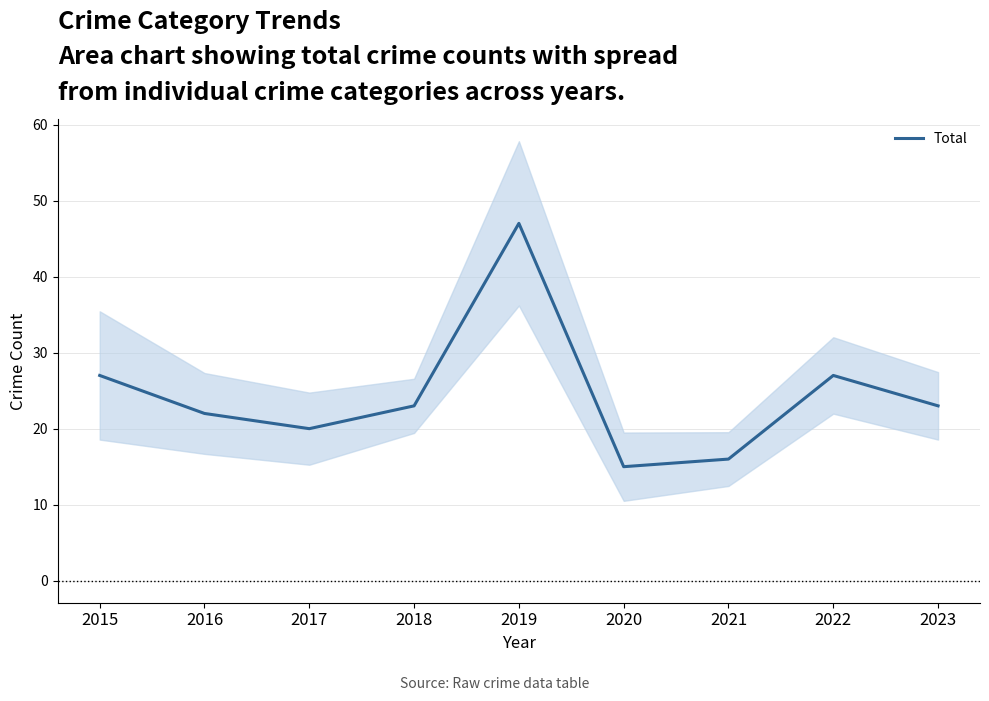

The value at 2019 is 78. True or false?

False